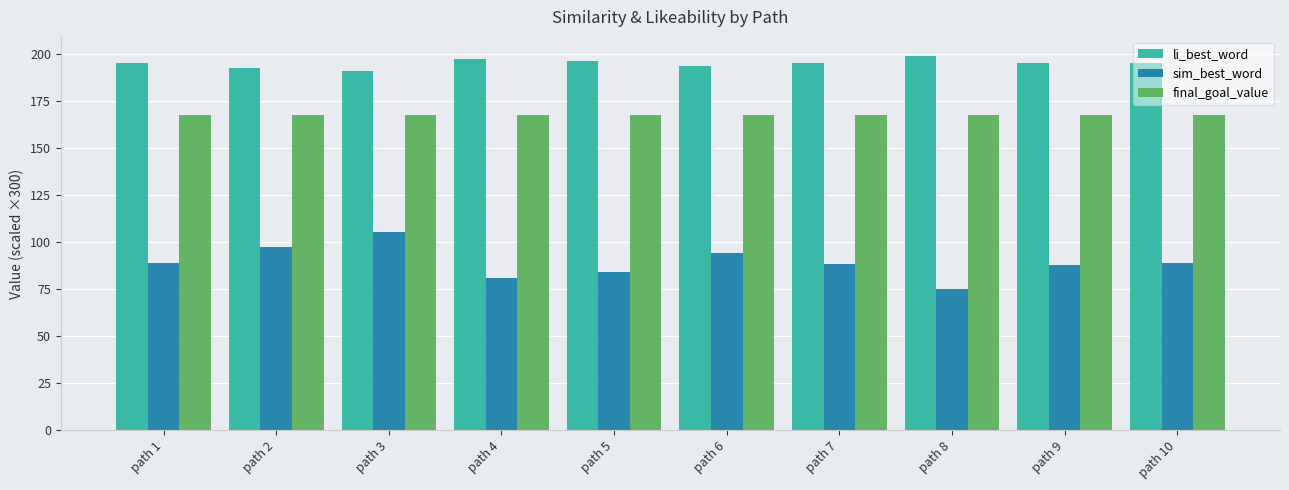

Rank the series at path 5 from lowest to highest value.

sim_best_word, final_goal_value, li_best_word